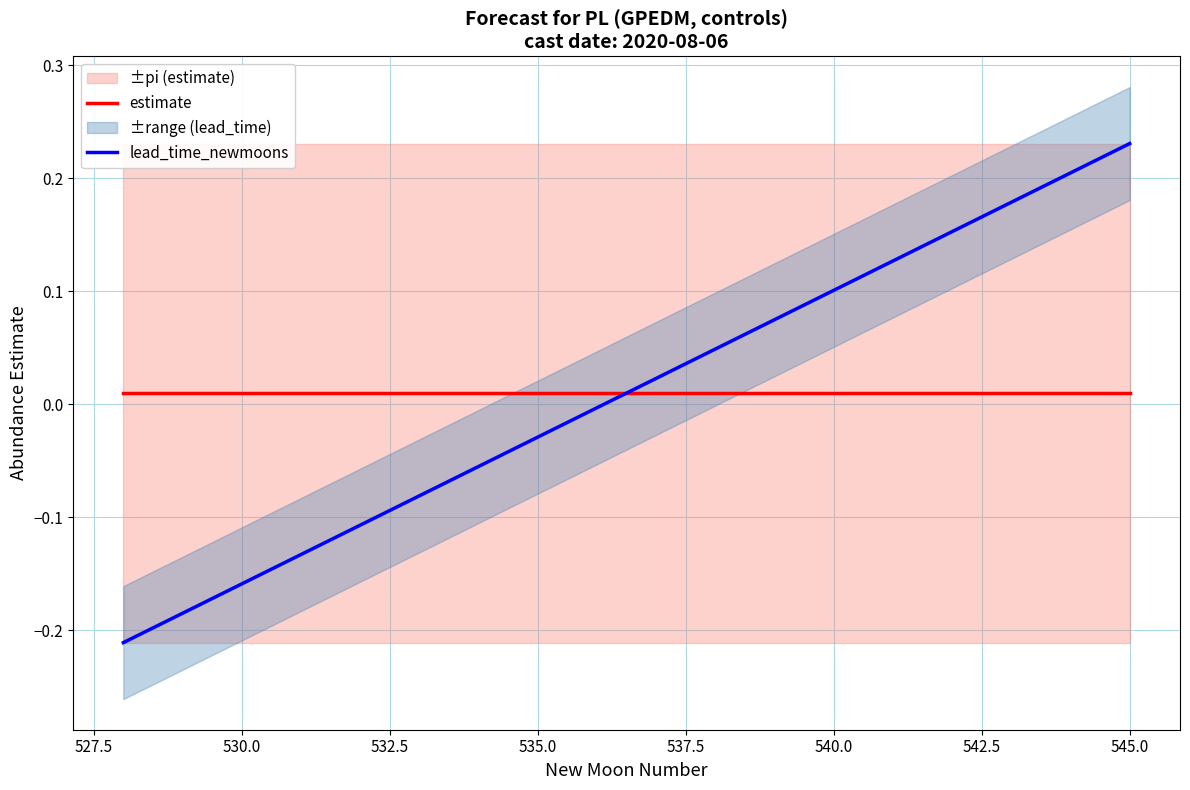

After their last crossing, which series has the higher values: estimate or lead_time_newmoons?

lead_time_newmoons